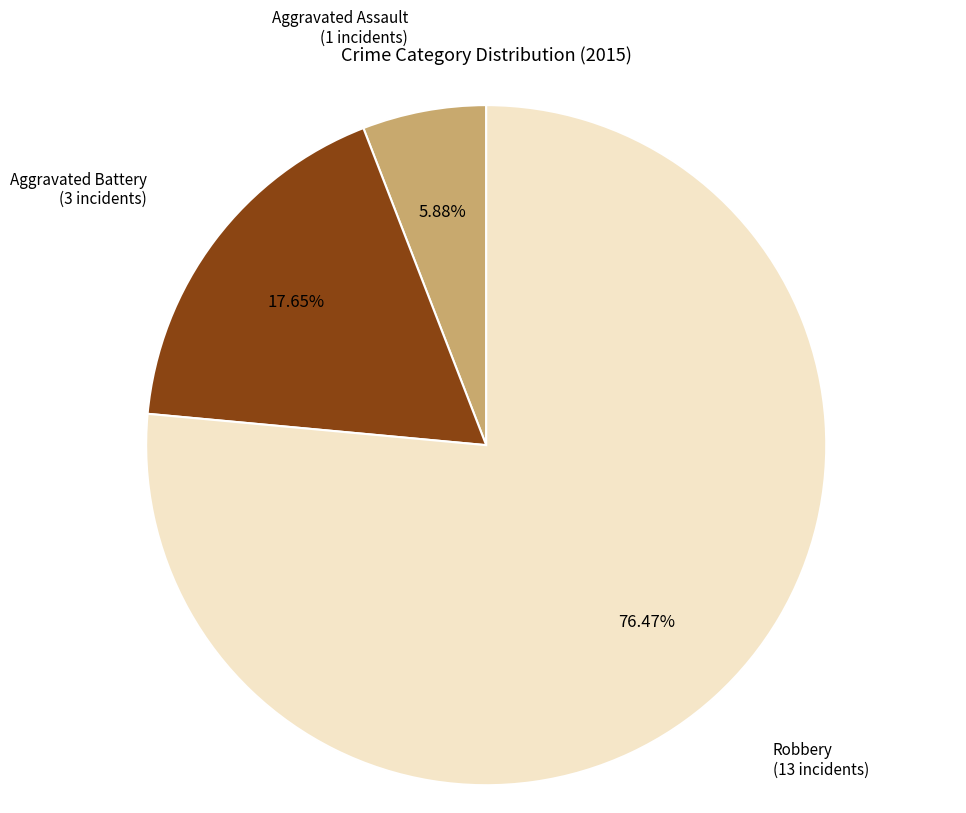

Count the number of slices in the pie.

3